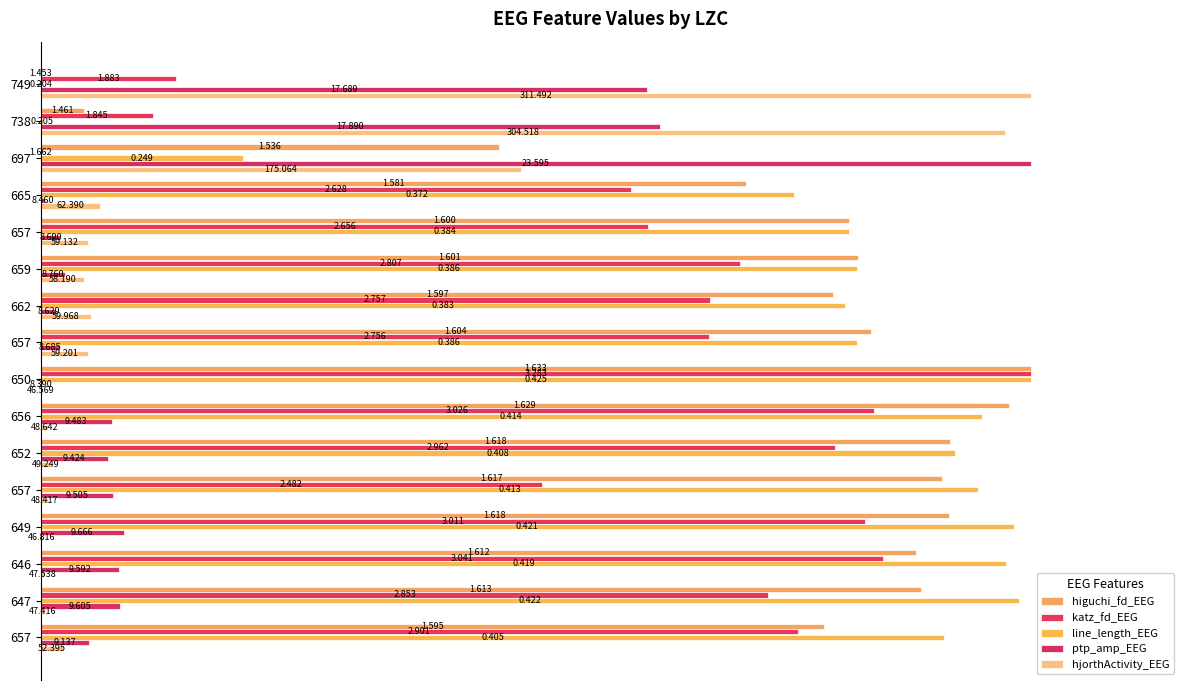

Does the chart contain stacked bars?

No